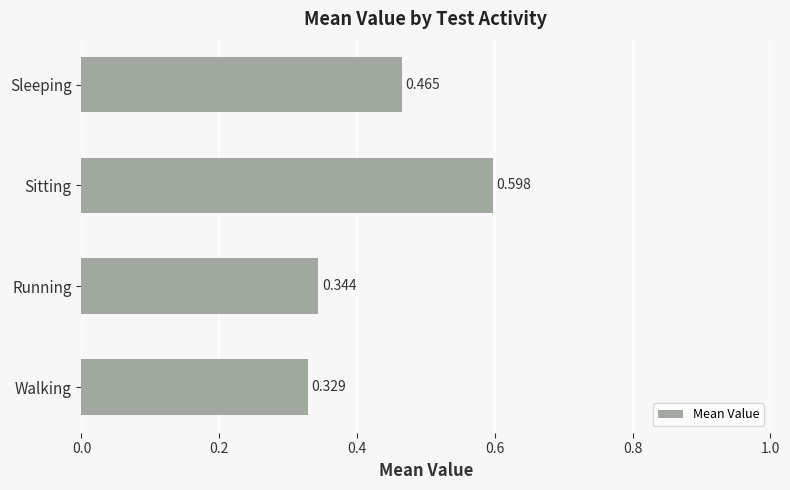

What is the difference between the second highest and second lowest values?

0.1